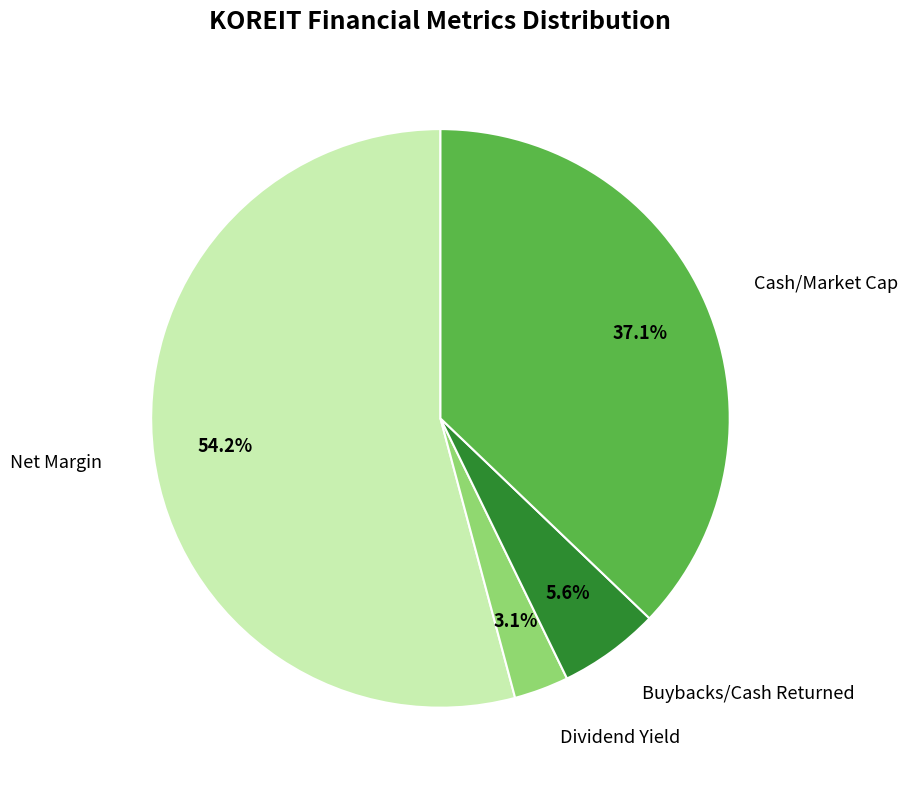

Is there a majority slice in this chart?

Yes